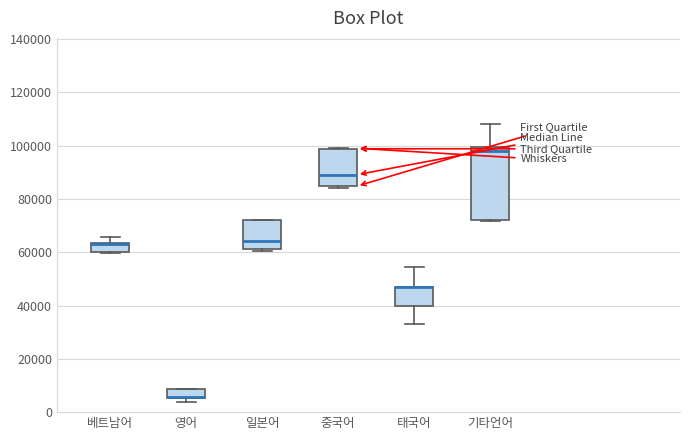

Comparing the boxes themselves (not the whiskers), which one is the tallest?

기타언어